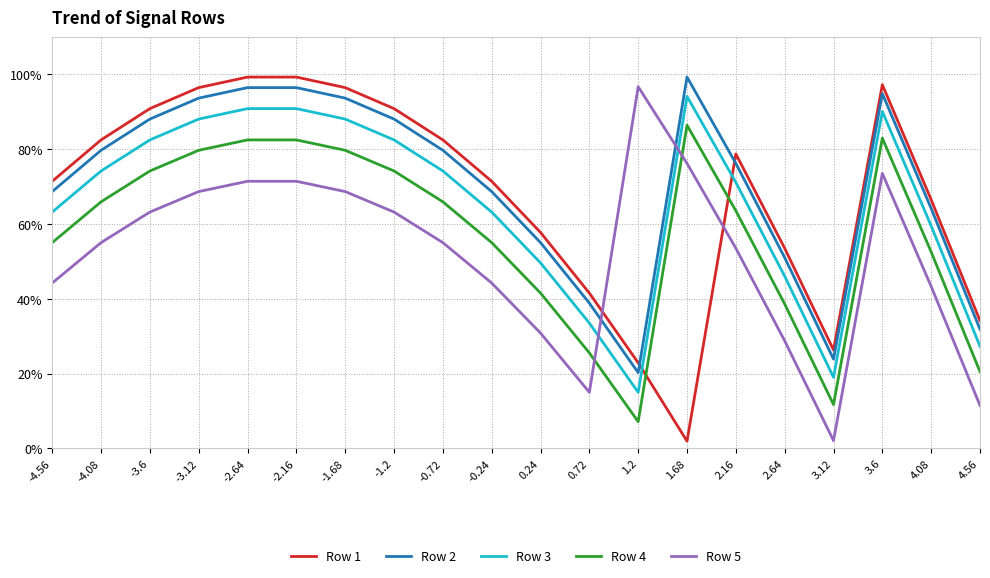

How many intersections are there between Row 1 and Row 3?

2